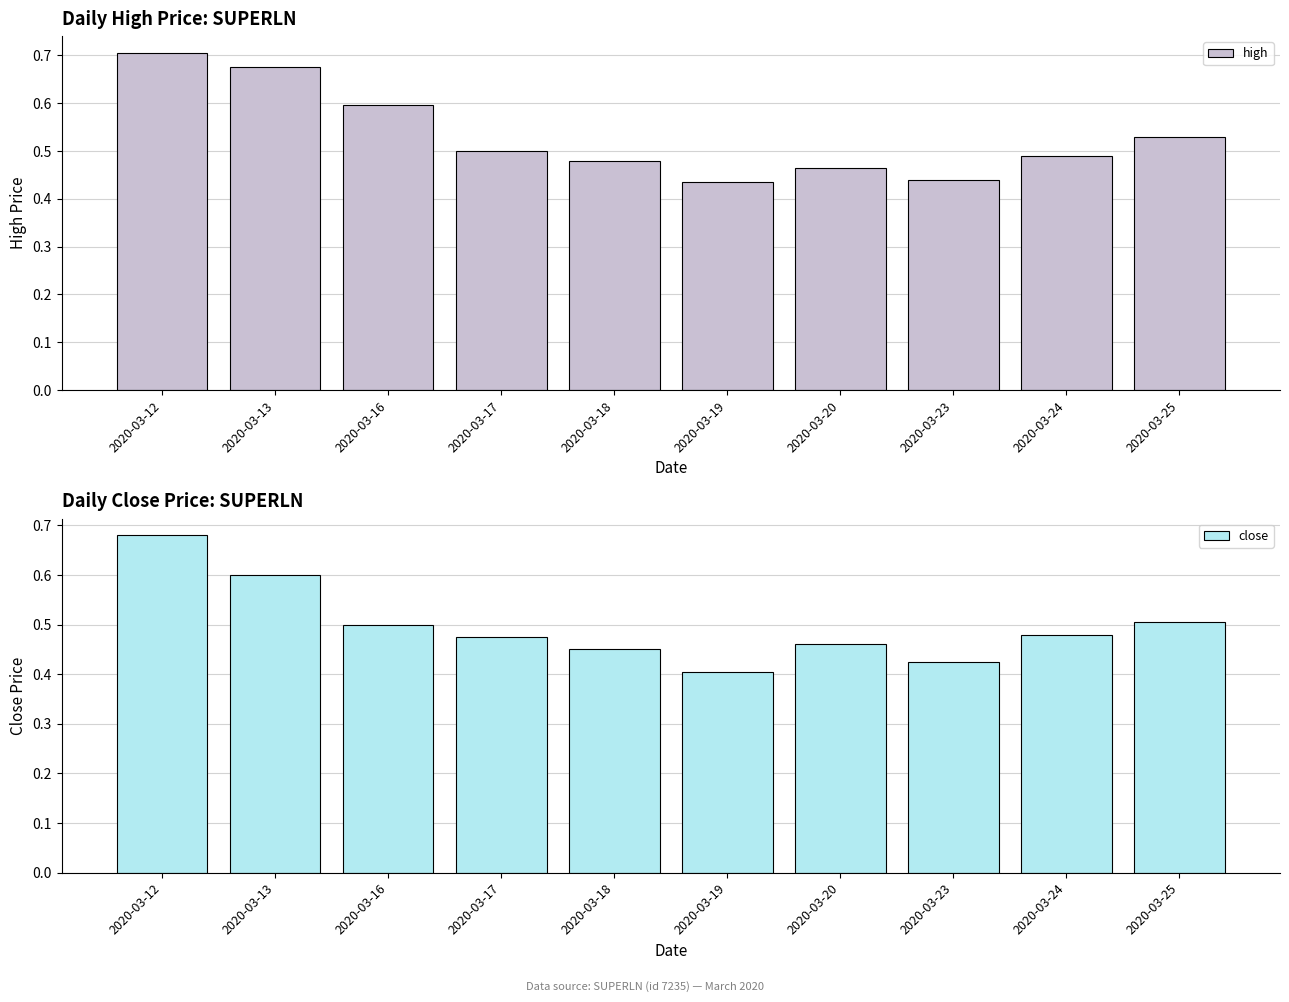

How many bars are there in each group?

2